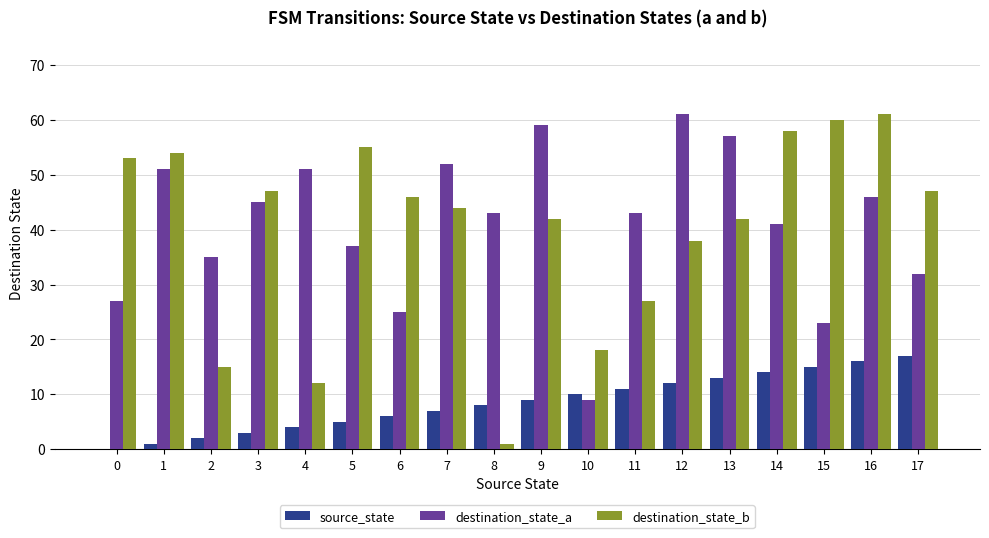

The destination_state_b series shows 101 at 15. True or false?

False